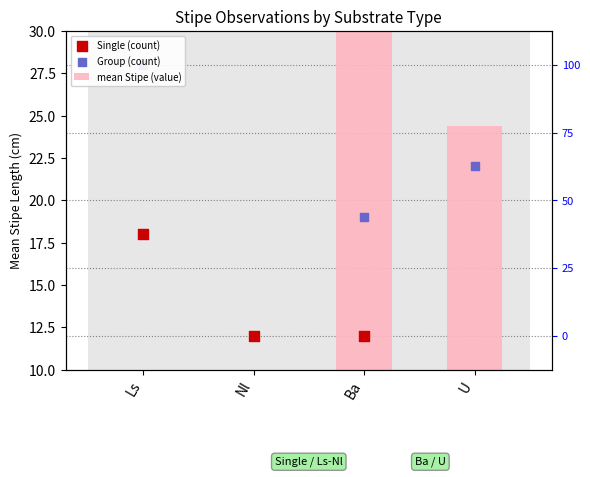

What is the total value across all series at U?

100.4